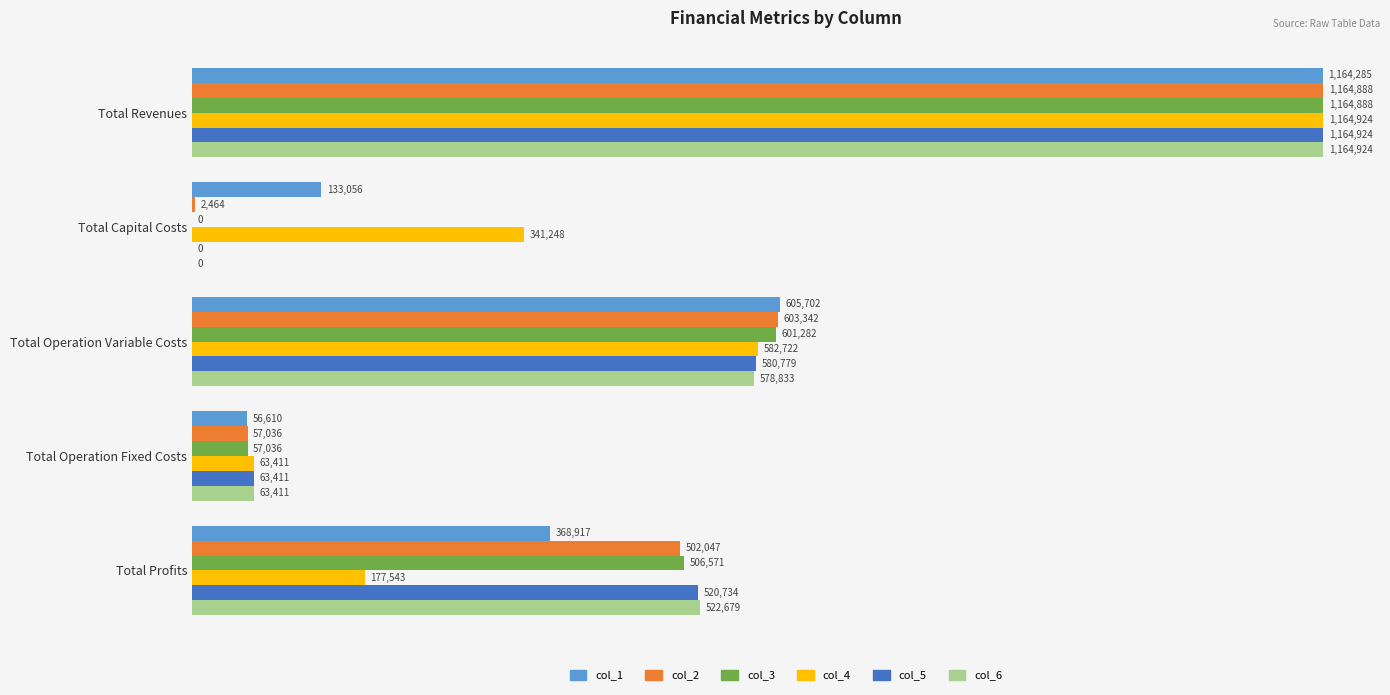

What is the value of the col_5 bar at the 4th from the left?

63411.3